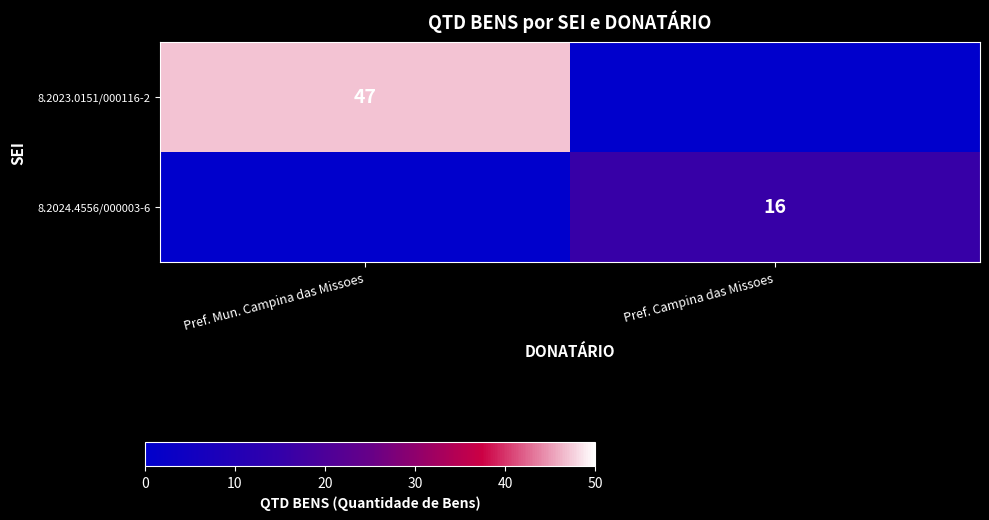

The value of 8.2024.4556/000003-6 at Pref. Campina das Missoes is 16. True or false?

True